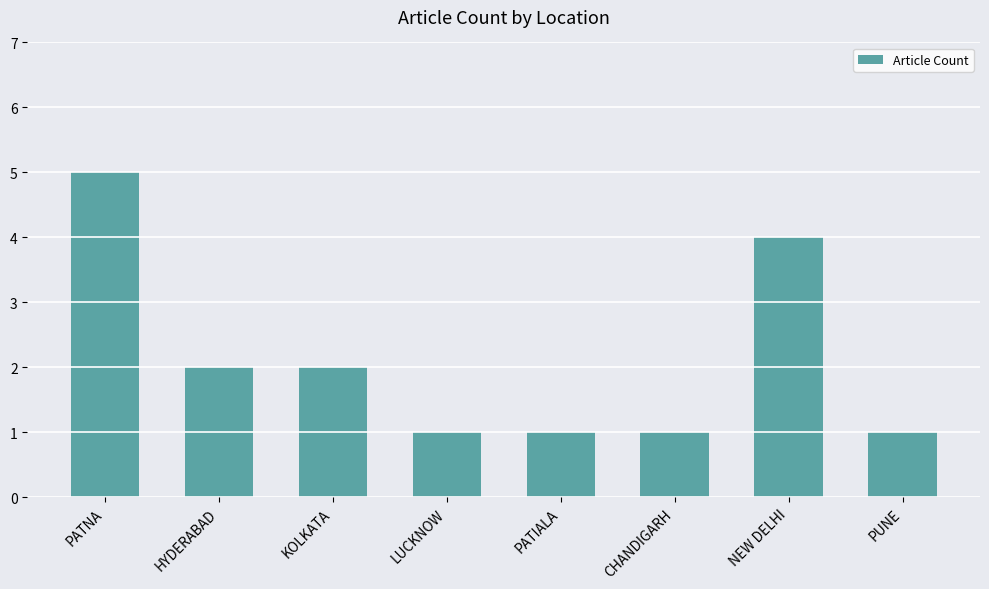

What is the sum of the values at PUNE and LUCKNOW?

2